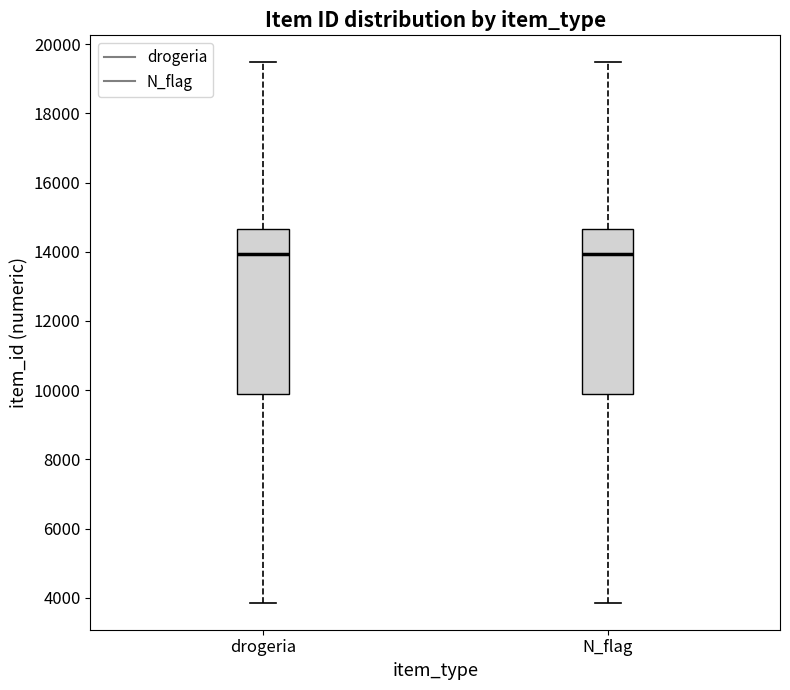

Reading left to right, read every box against the y-axis: the position of its median line, the range the box covers, and the ends of its whiskers. The values are not printed on the chart, so give them approximately, as read against the axis.

drogeria: median 14000, box 9800 to 14600, whiskers 3800 to 19400
N_flag: median 14000, box 9800 to 14600, whiskers 3800 to 19400